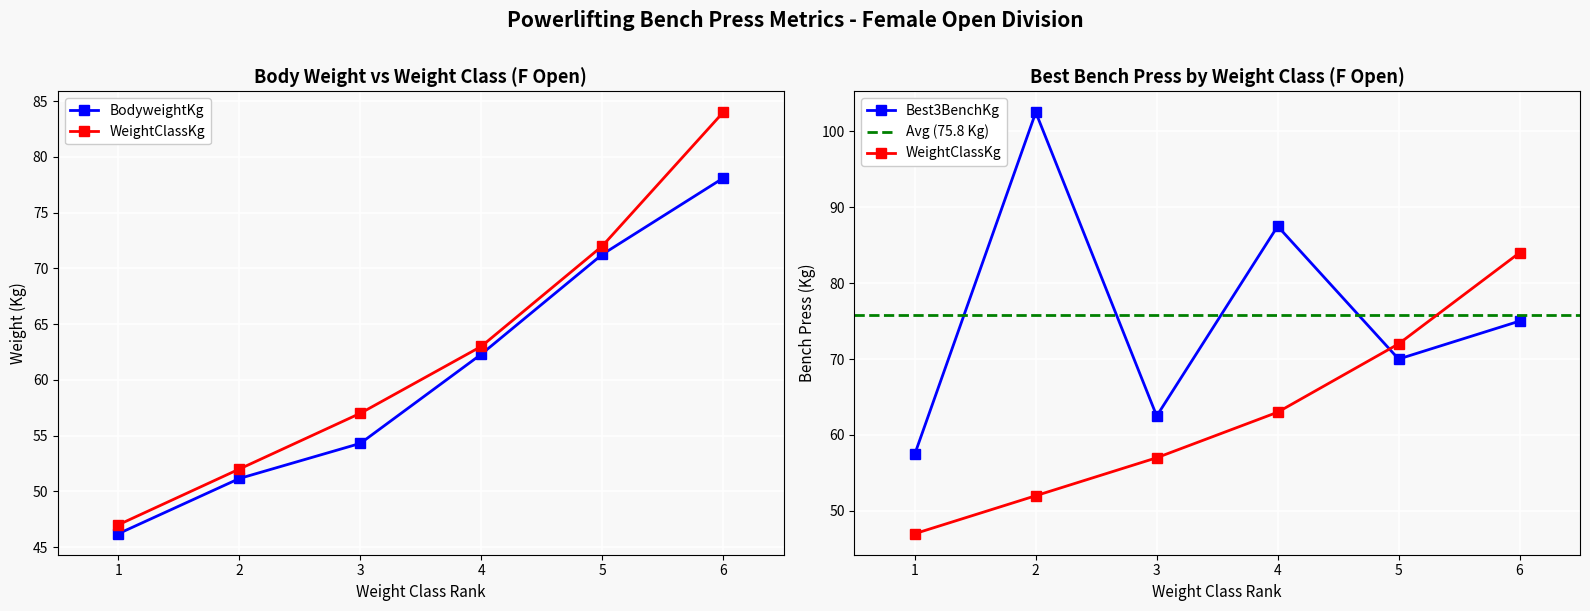

Is it true that WeightClassKg equals 36.6 at 5?

False